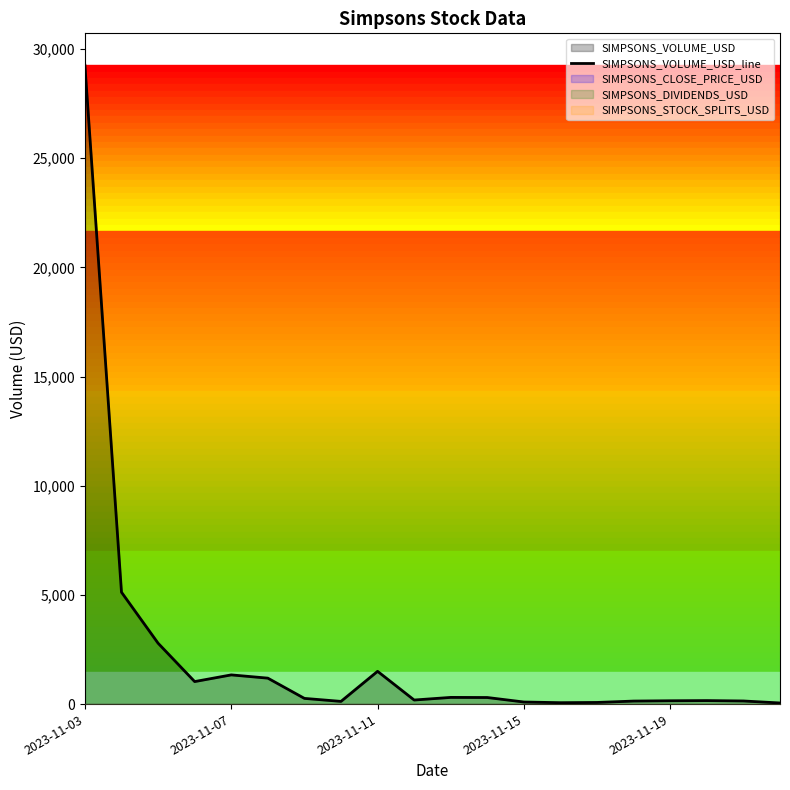

Which category has the highest value across all series?

2023-11-03